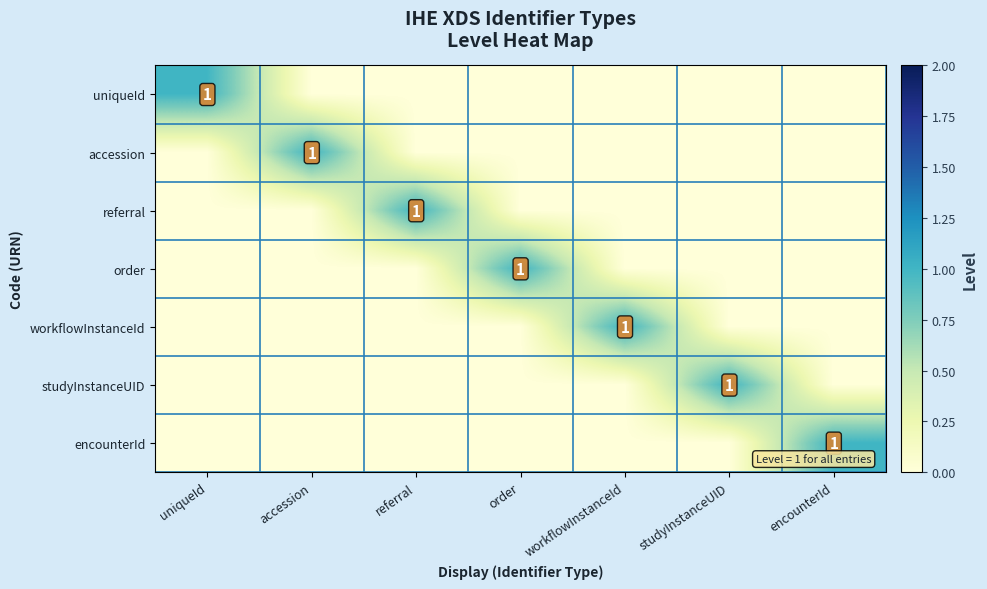

What is the difference between the encounterId values at encounterId and accession?

1